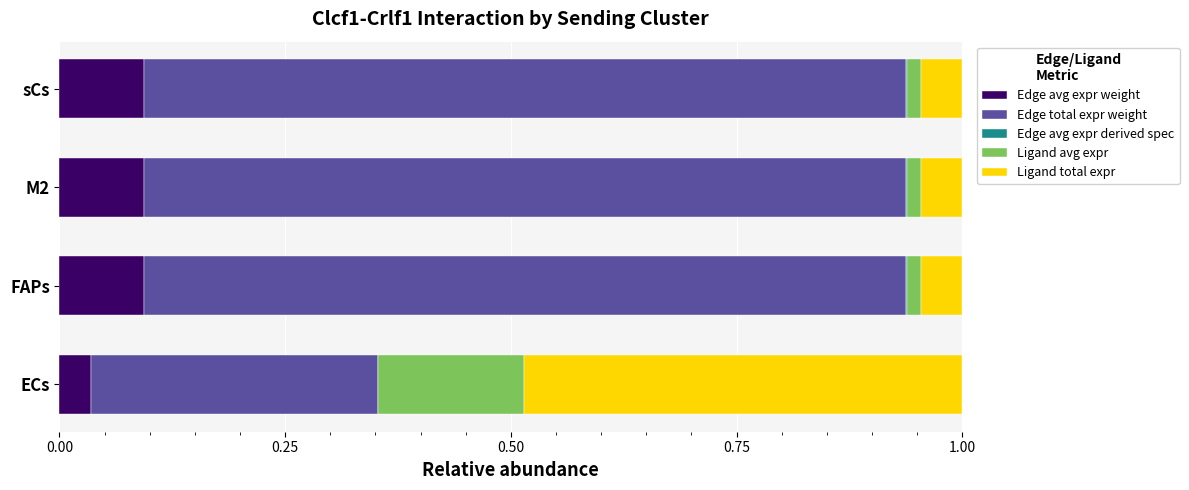

How many Edge avg expr weight values are between 0 and 1?

4